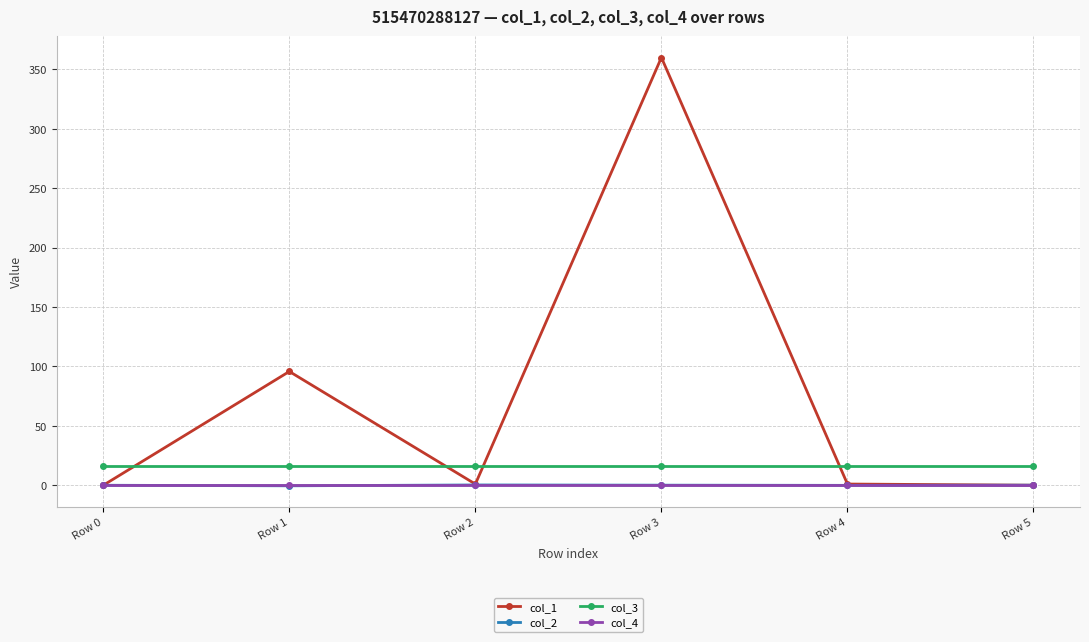

At which category is the sum across all series the highest?

Row 3